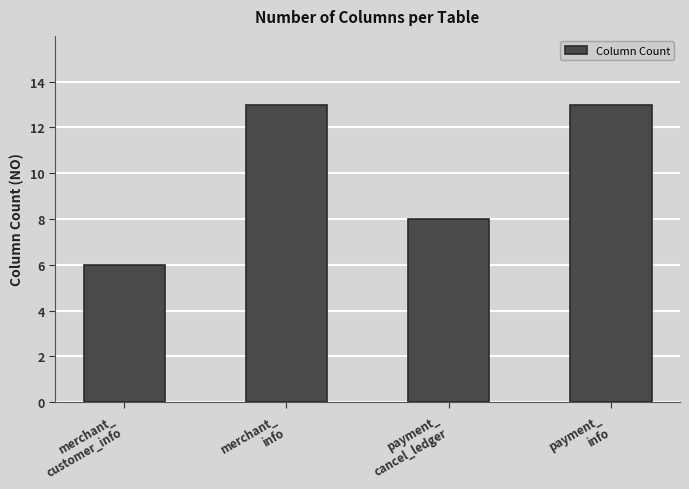

Reading left to right, what are all the values shown in this chart?

6	13	8	13